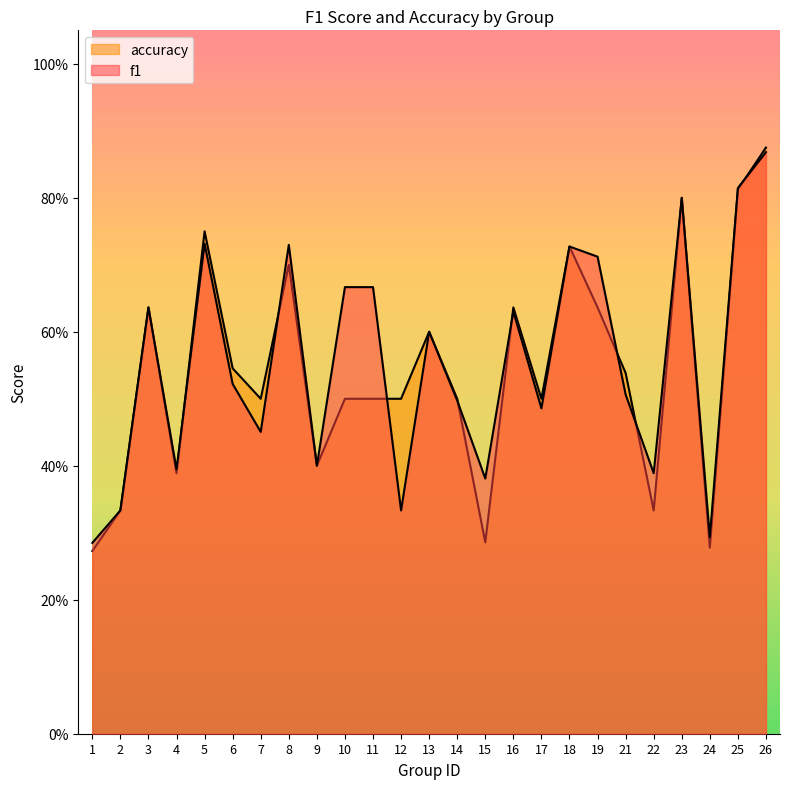

Does the chart display data point markers on the line(s)?

No